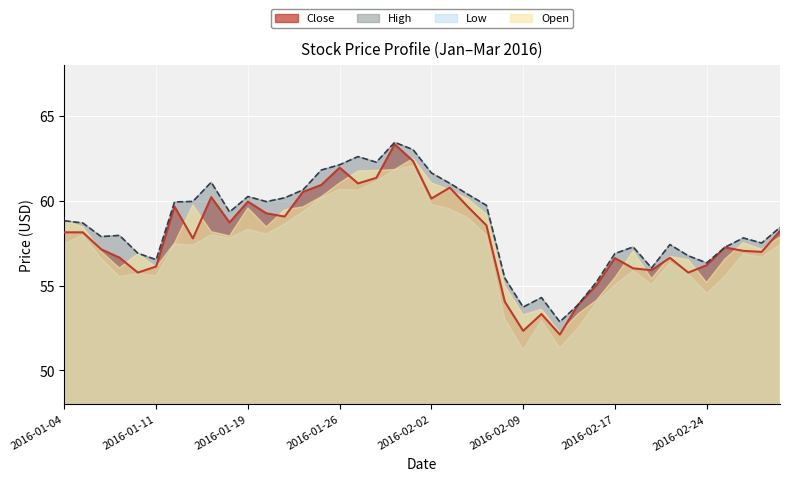

Is it true that High equals 63.4 at 2016-01-29?

True